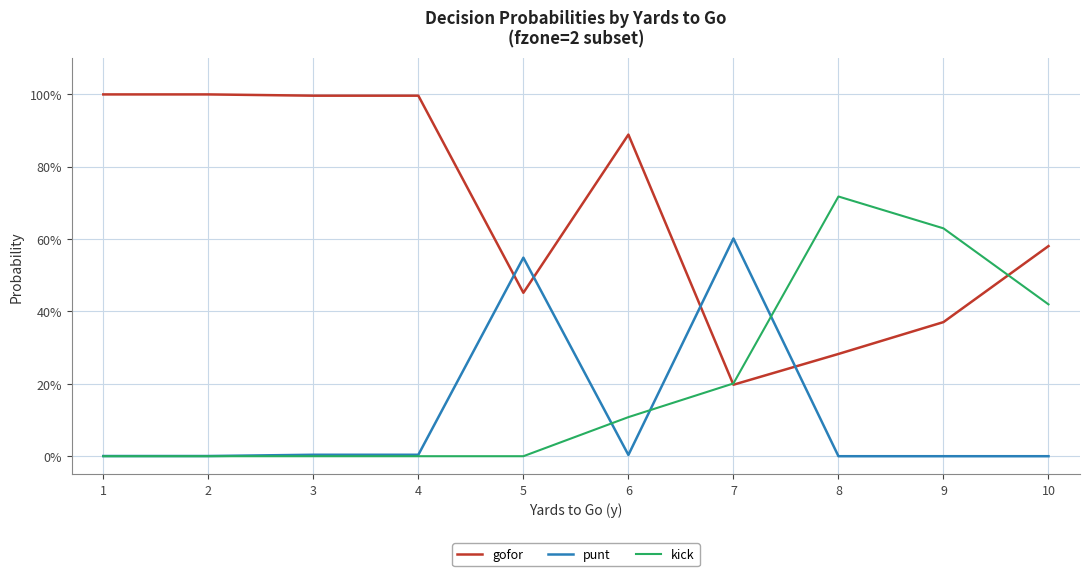

List the series in order of their overall mean, lowest first.

punt, kick, gofor